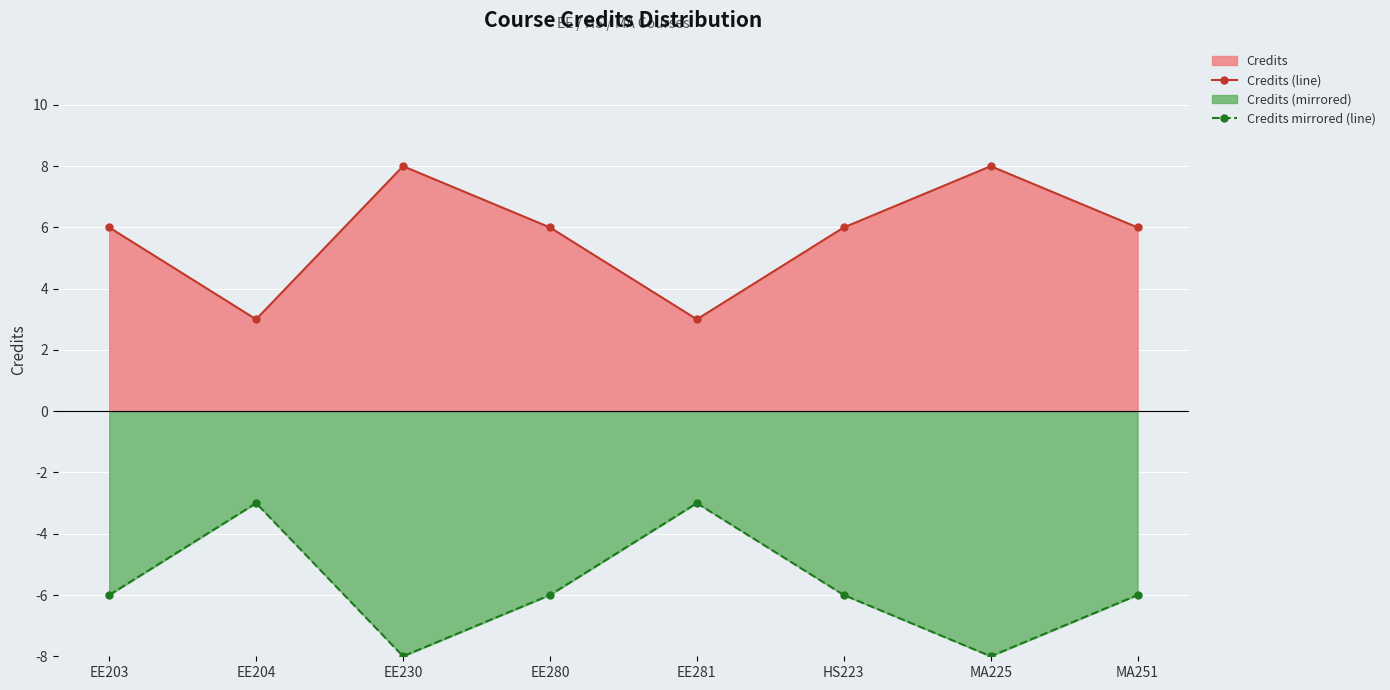

What is the difference between the second highest and second lowest values in the Credits (line) series?

5